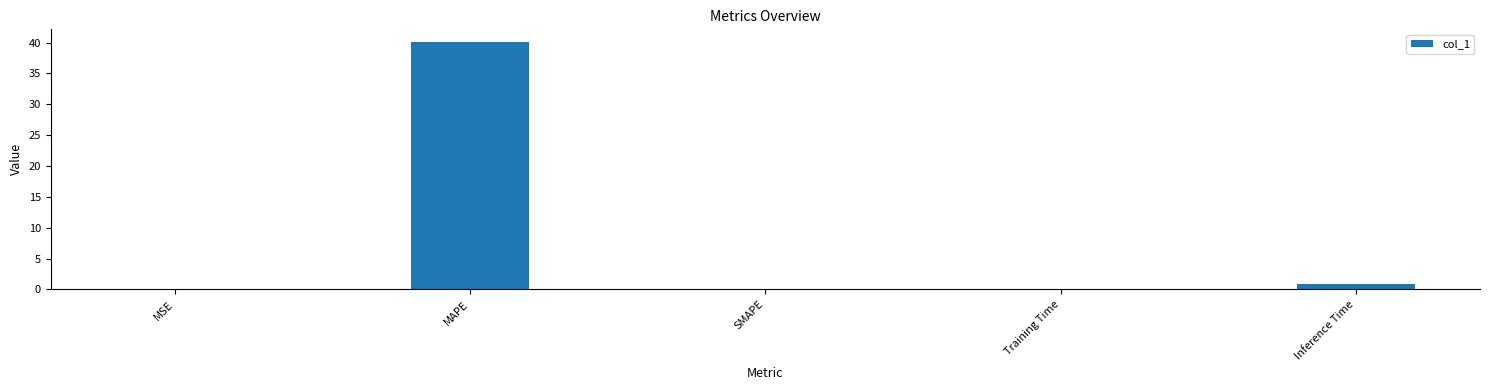

Is it true that the value at SMAPE is -27.3?

False